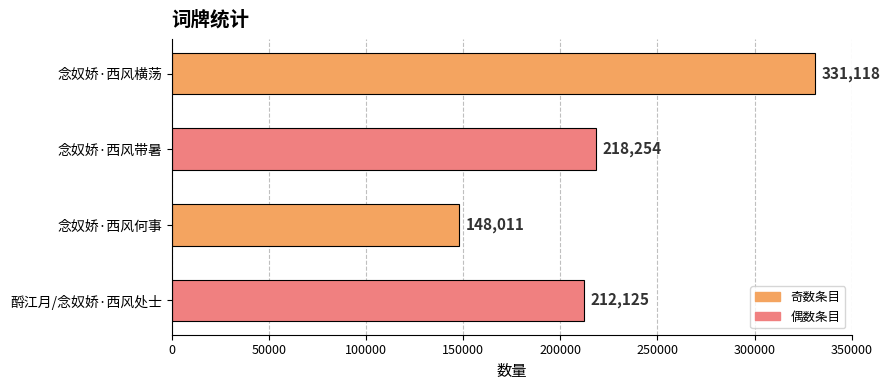

How many distinct data groups are displayed?

1